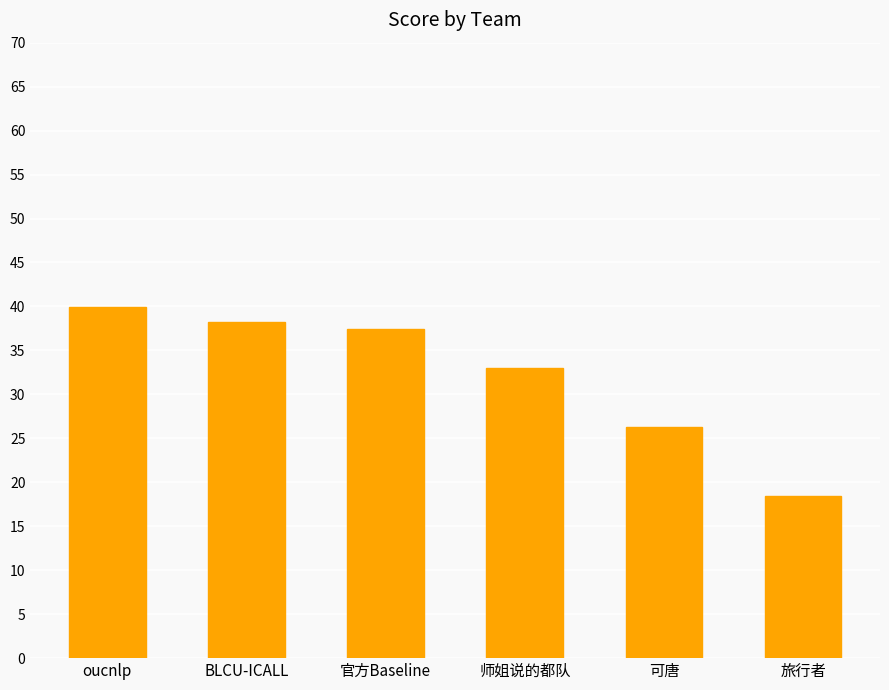

Rank the categories by value from lowest to highest.

旅行者, 可唐, 师姐说的都队, 官方Baseline, BLCU-ICALL, oucnlp